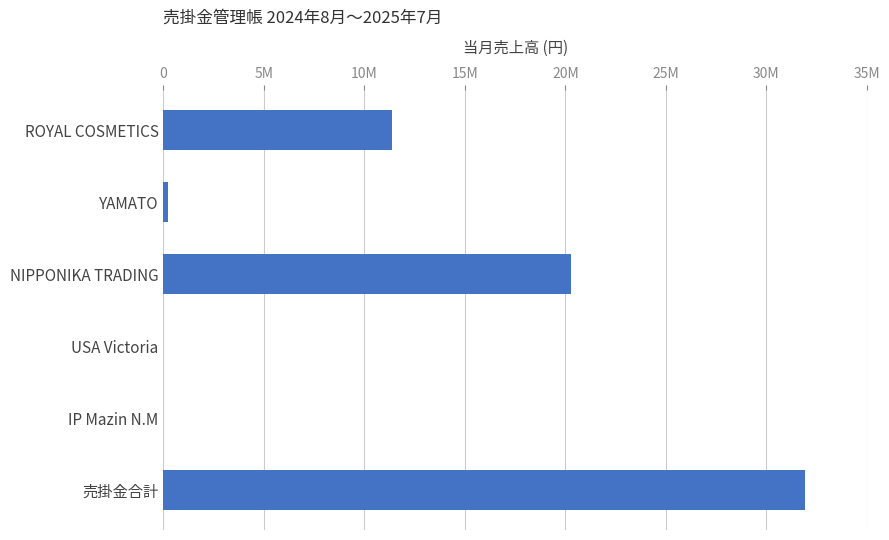

Does the chart contain stacked bars?

No